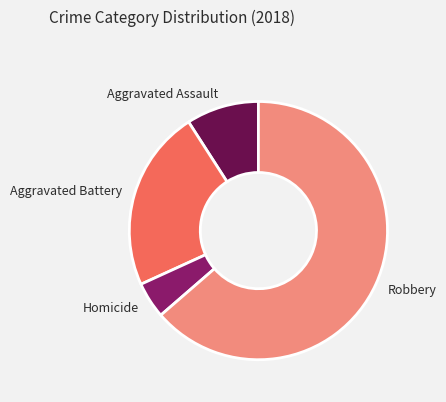

Rank the categories by value from lowest to highest.

Homicide, Aggravated Assault, Aggravated Battery, Robbery